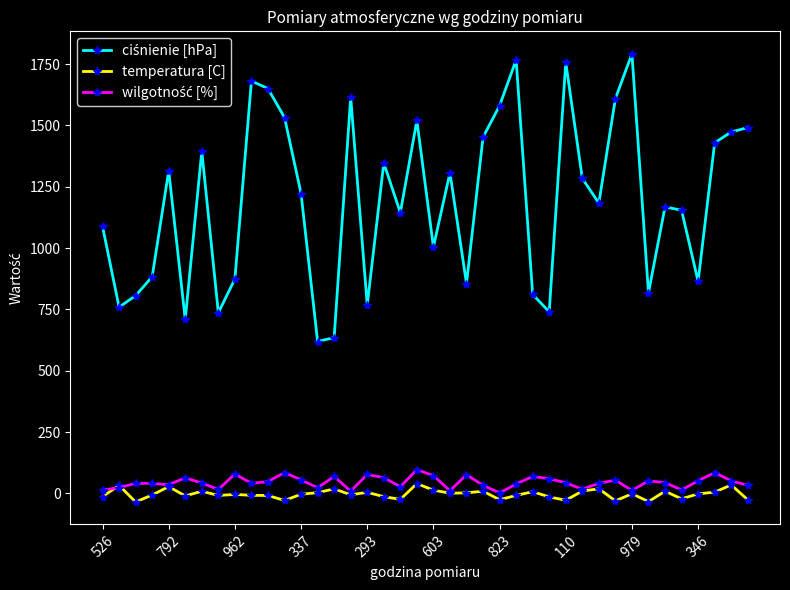

At how many categories does at least one series exceed 1255?

19